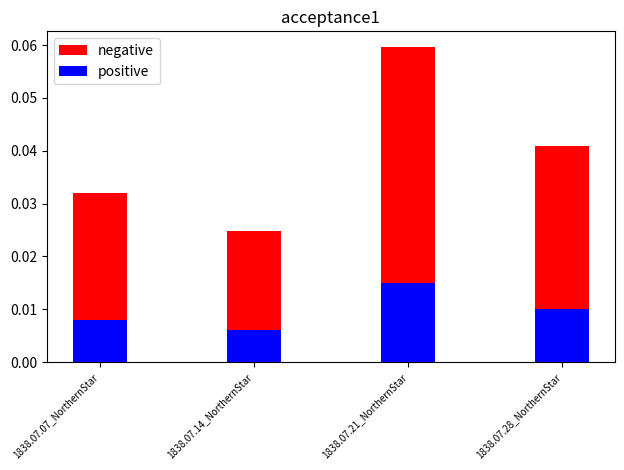

What is the sum of the negative values at 1838.07.14_NorthernStar and 1838.07.07_NorthernStar?

0.1